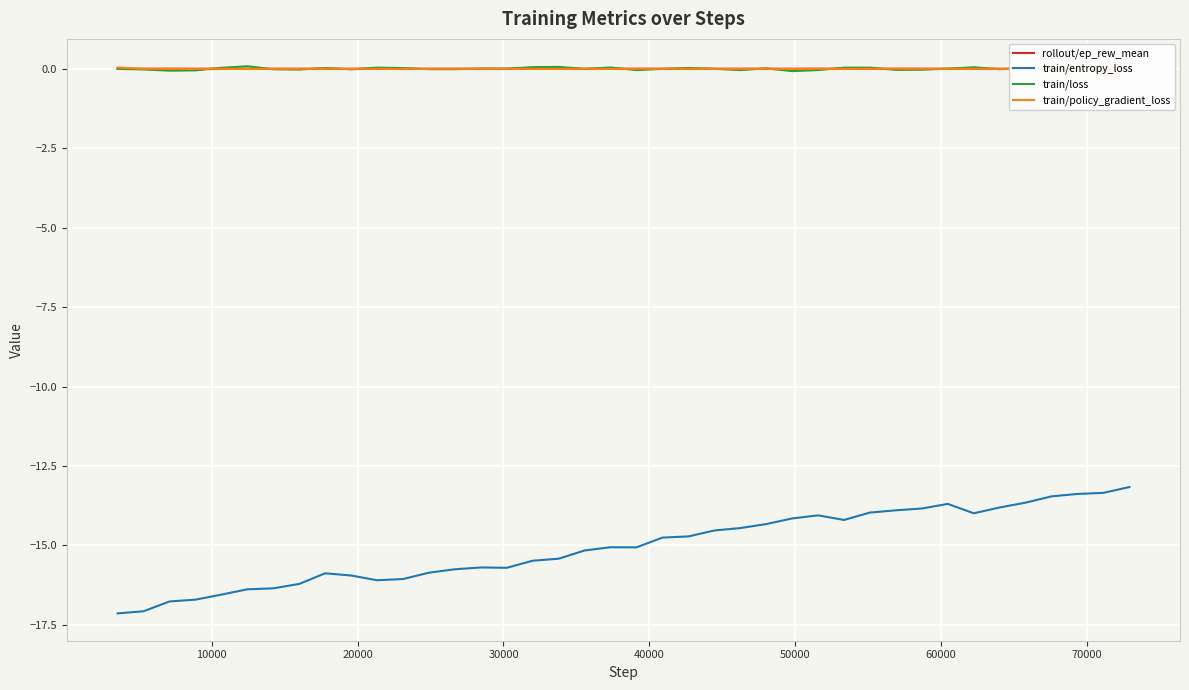

True or false: train/entropy_loss and train/loss intersect in this chart.

False